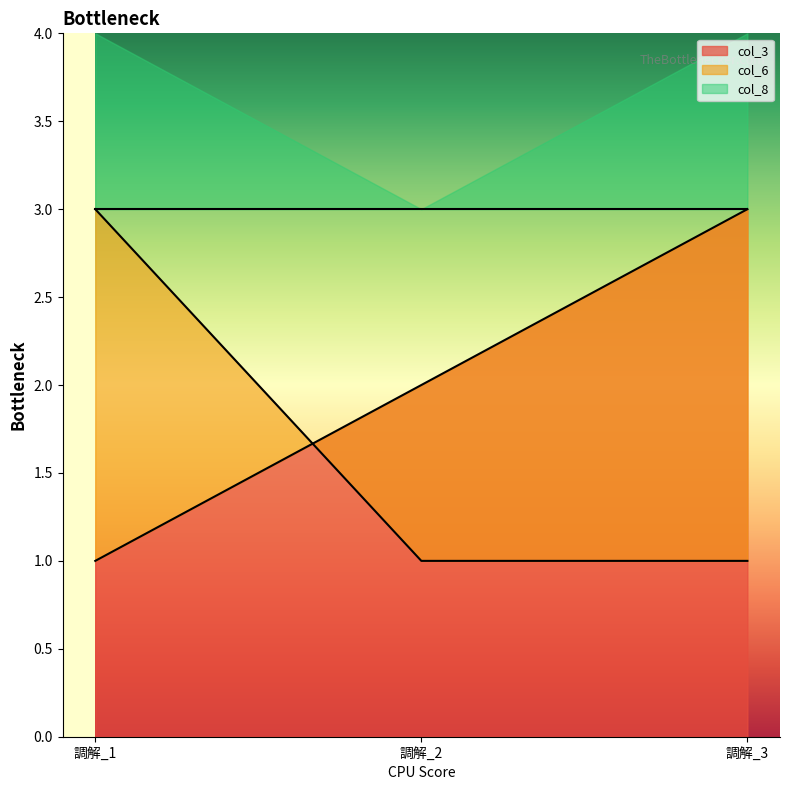

The value of col_3 at 調解_3 is 3. True or false?

True